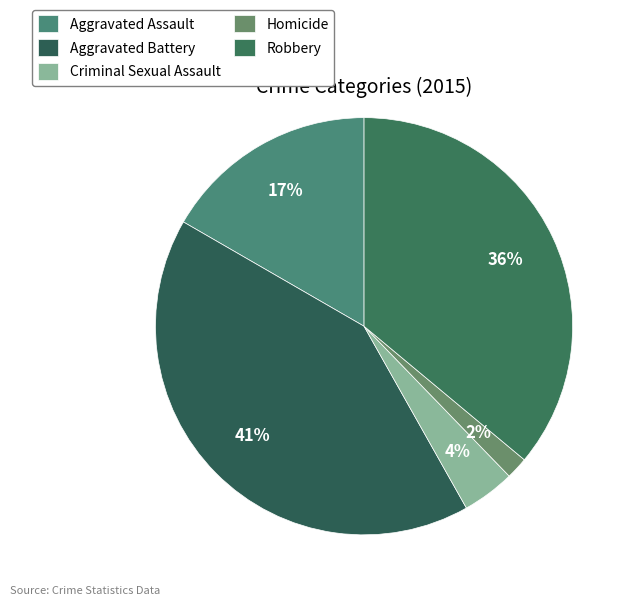

Which slice is the largest?

Aggravated Battery